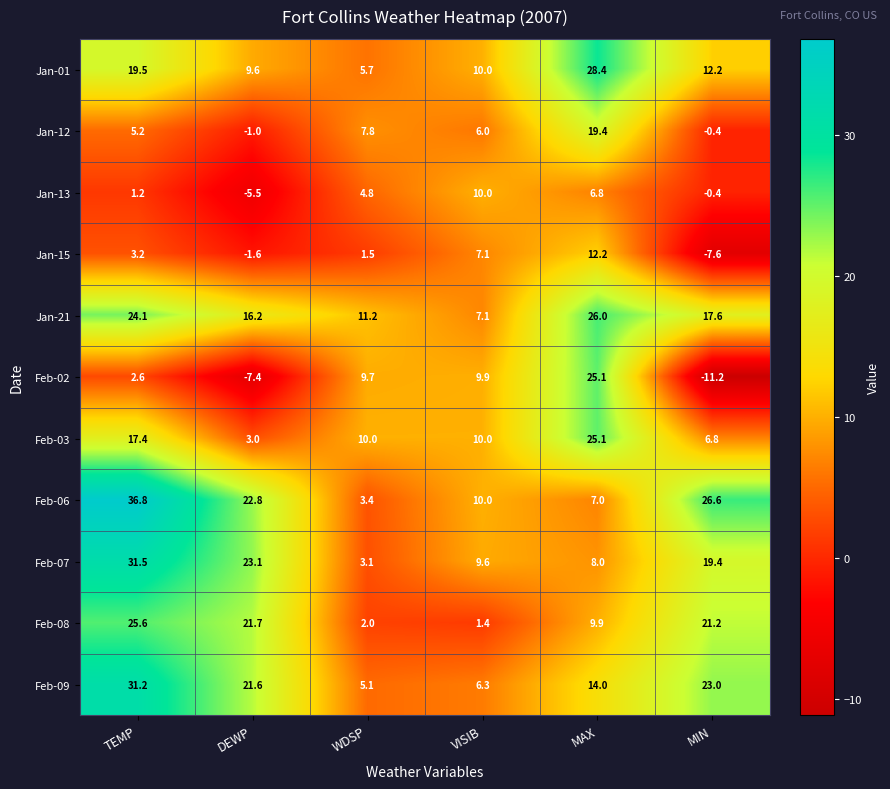

Is it true that Jan-15 equals 11.1 at VISIB?

False